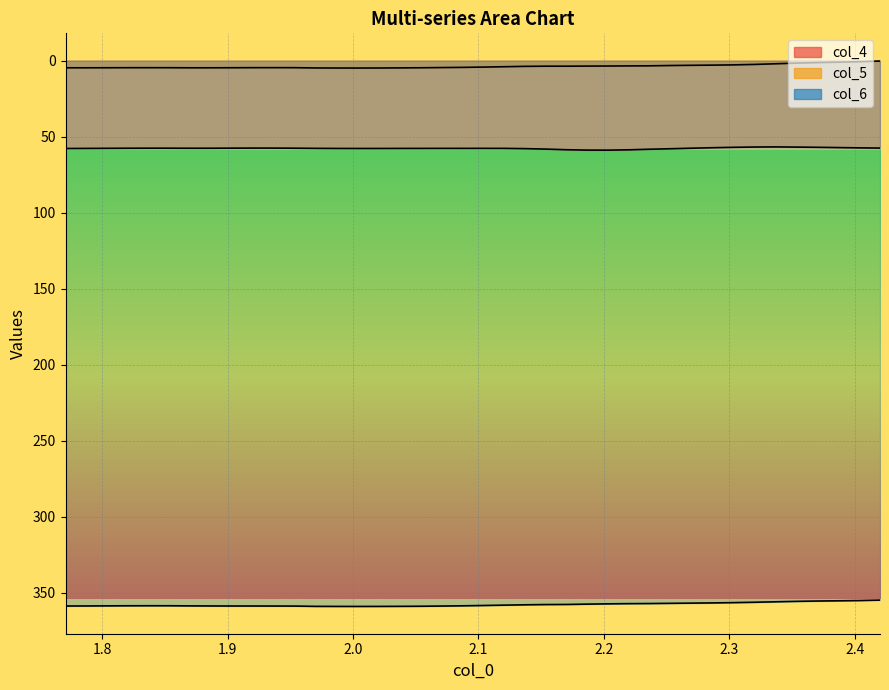

How many lines are shown in the chart?

3